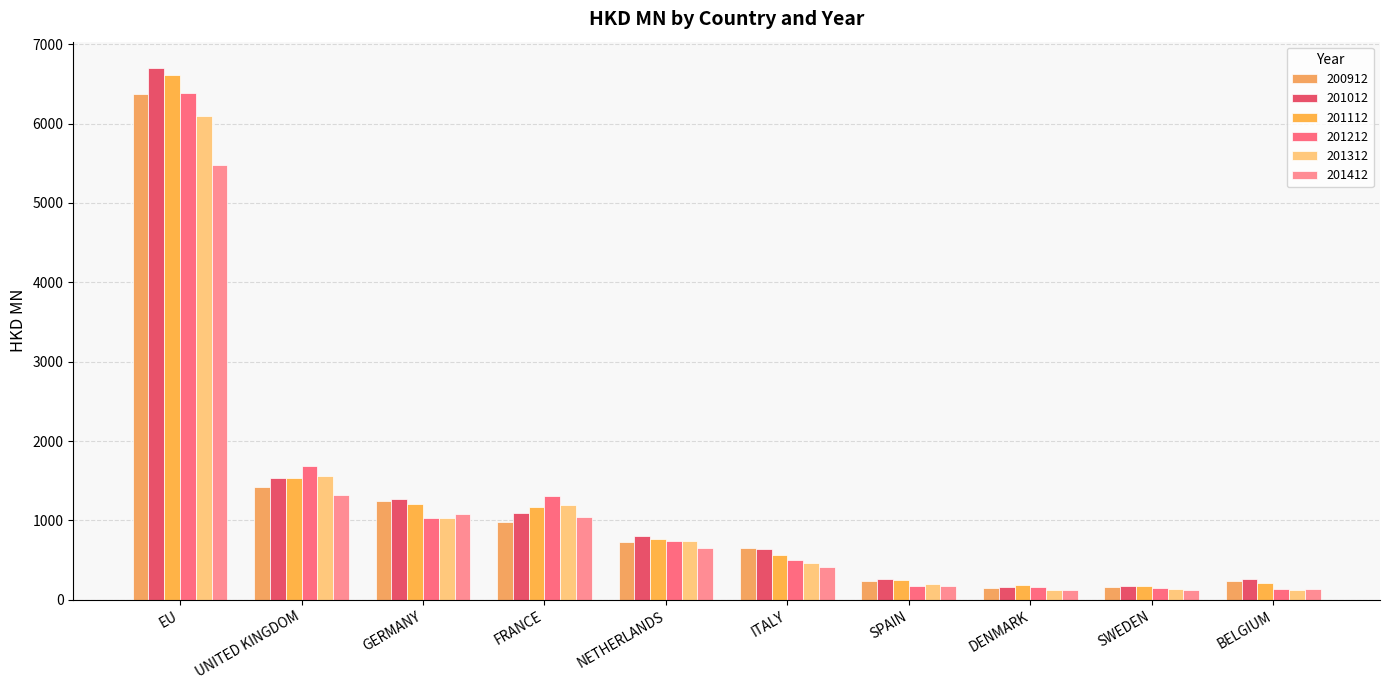

What is the difference between the second highest and second lowest values in the 201112 series?

1352.5